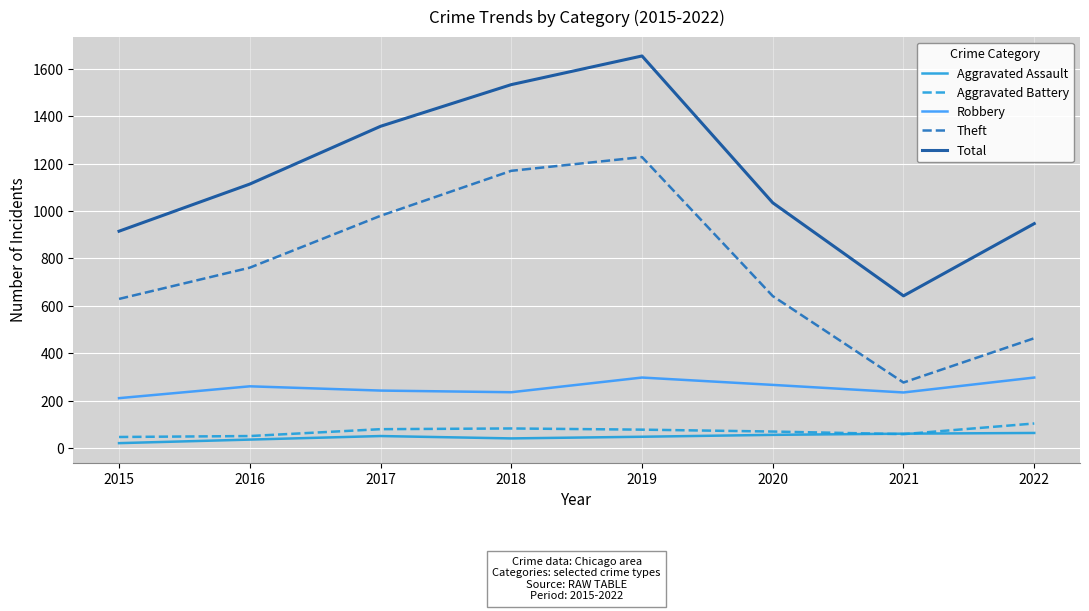

Which series ends up on top after the final intersection of Aggravated Battery and Aggravated Assault?

Aggravated Battery